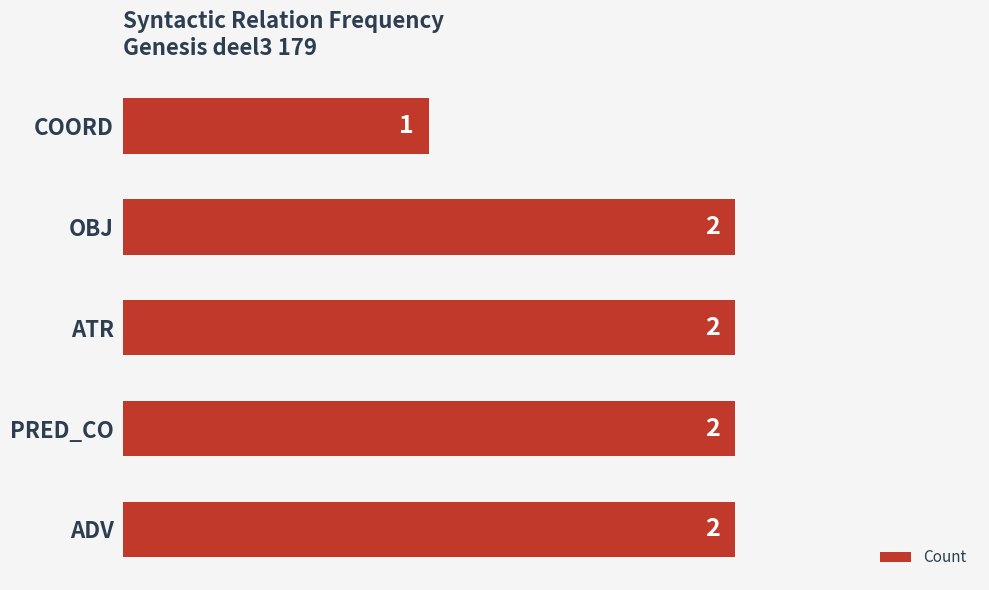

Approximately how many times larger is the value at ATR compared to PRED_CO?

1.0